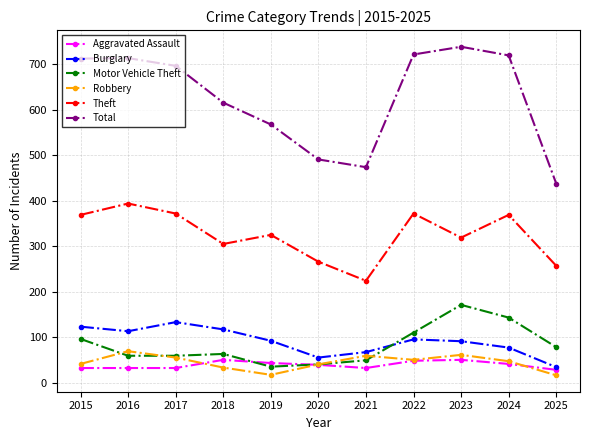

At which category does the chart reach its peak across all series?

2023